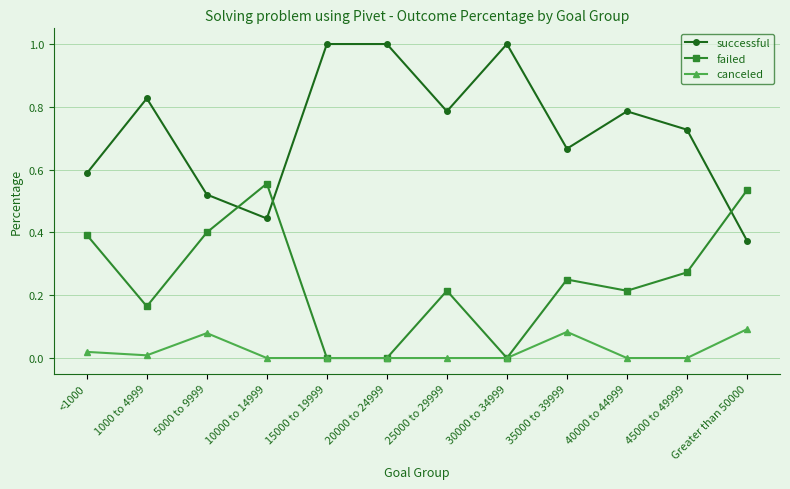

List the series in order of their peak value, lowest first.

canceled, failed, successful